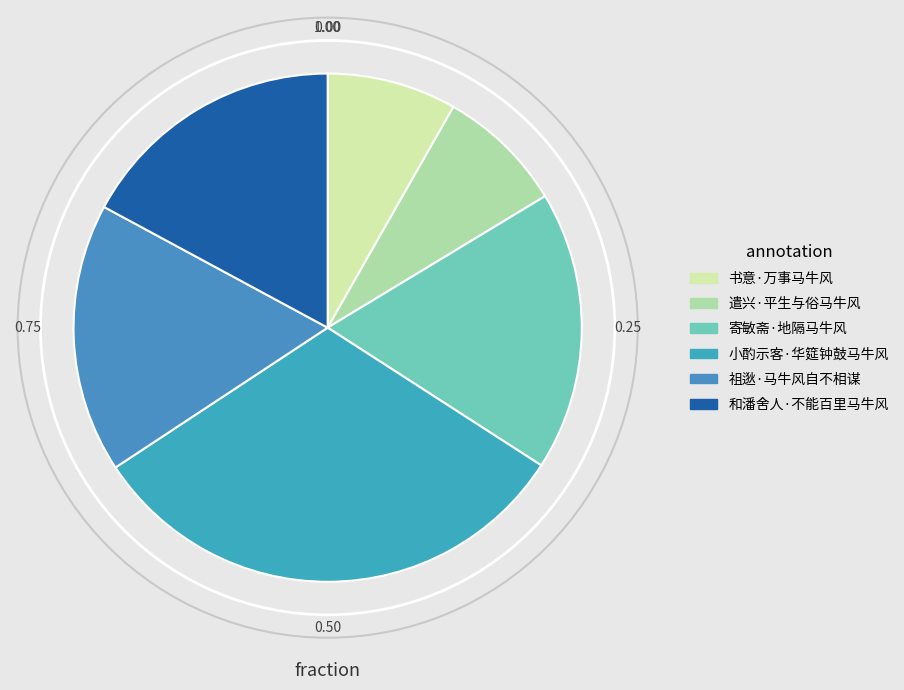

Is it true that 书意·万事马牛风 is 18% of the pie?

False